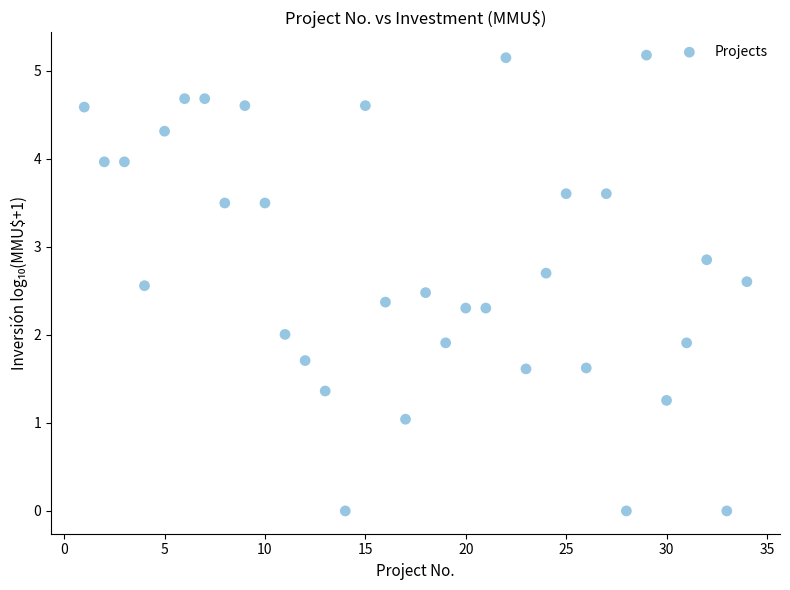

What is the range of X values (max minus min)?

33.0